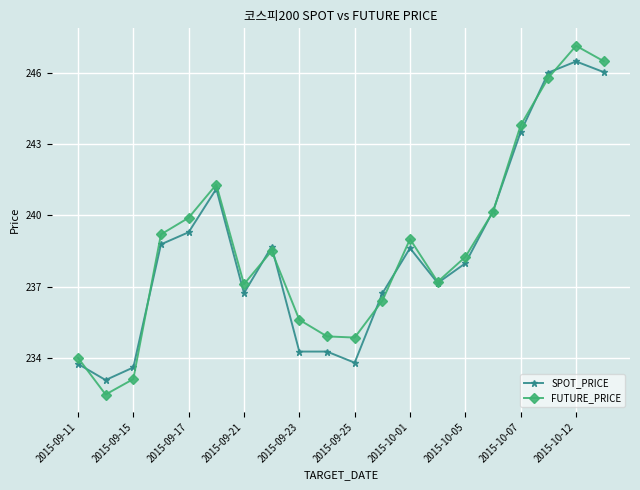

True or false: SPOT_PRICE has more than 1 points higher than both neighbors.

True